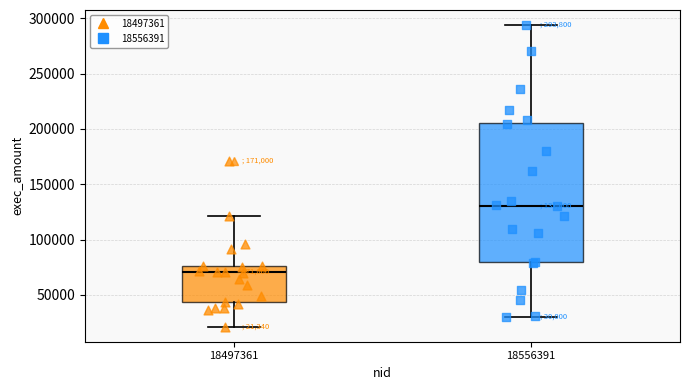

Which box's median line is the highest?

18556391